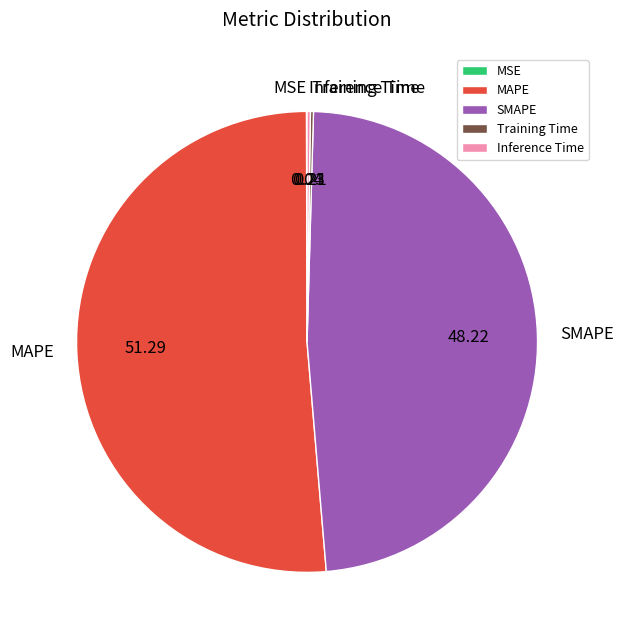

Which has a higher value, SMAPE or MAPE?

MAPE